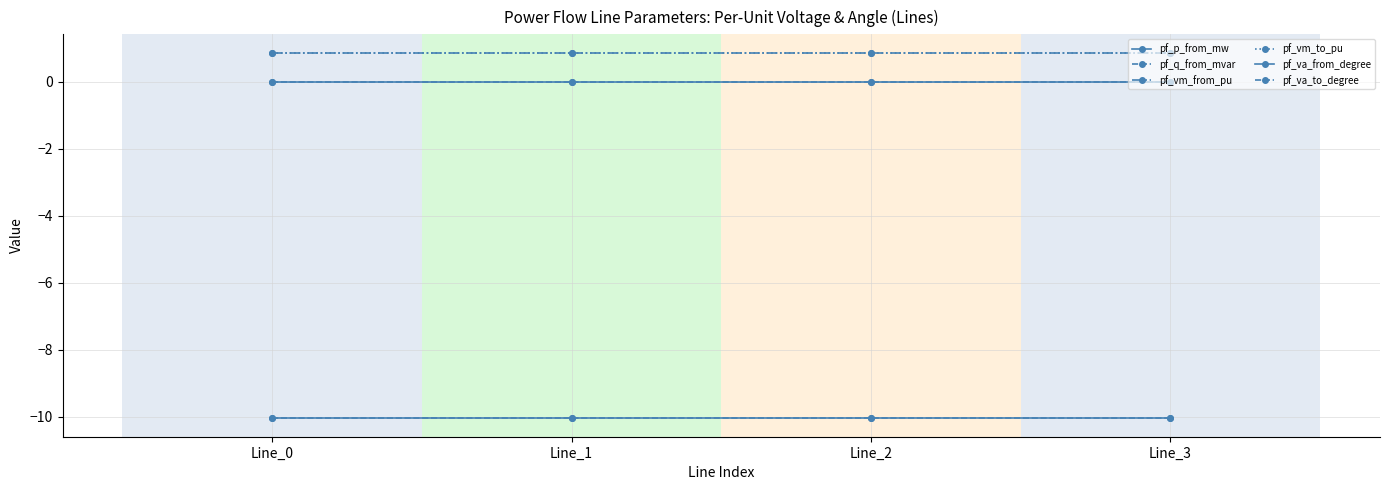

What is the spread (max minus min) of values at Line_0?

10.9